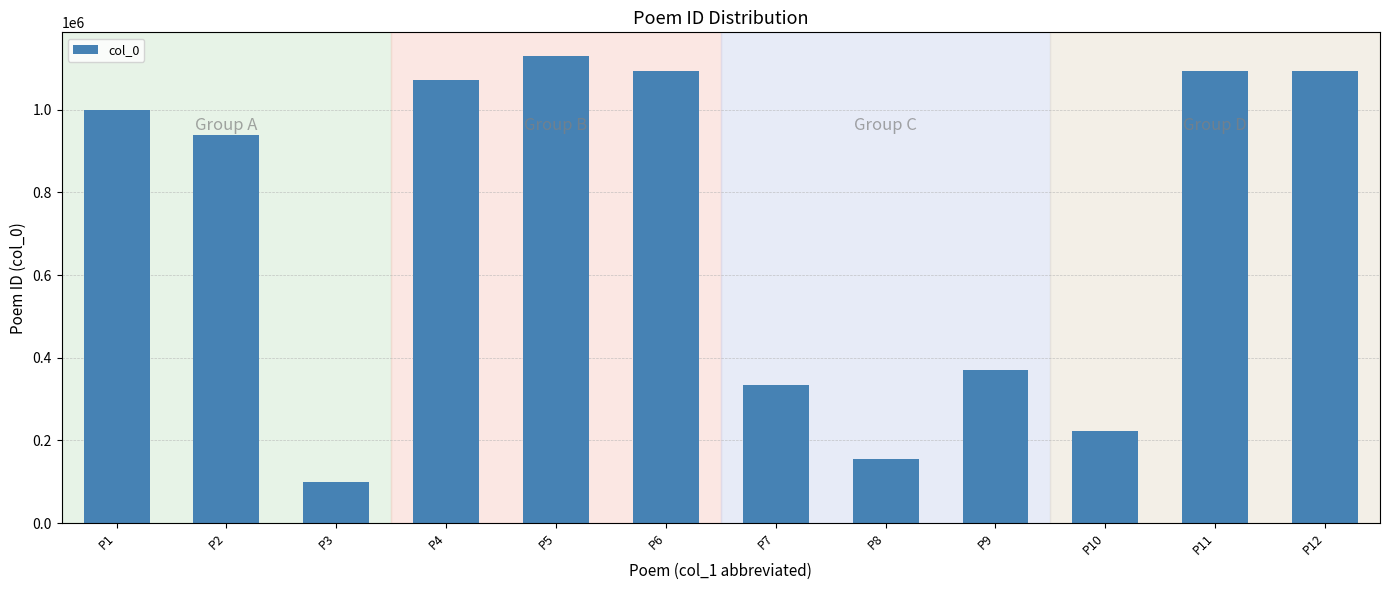

Read the value at P5, to the nearest 50.

1130850